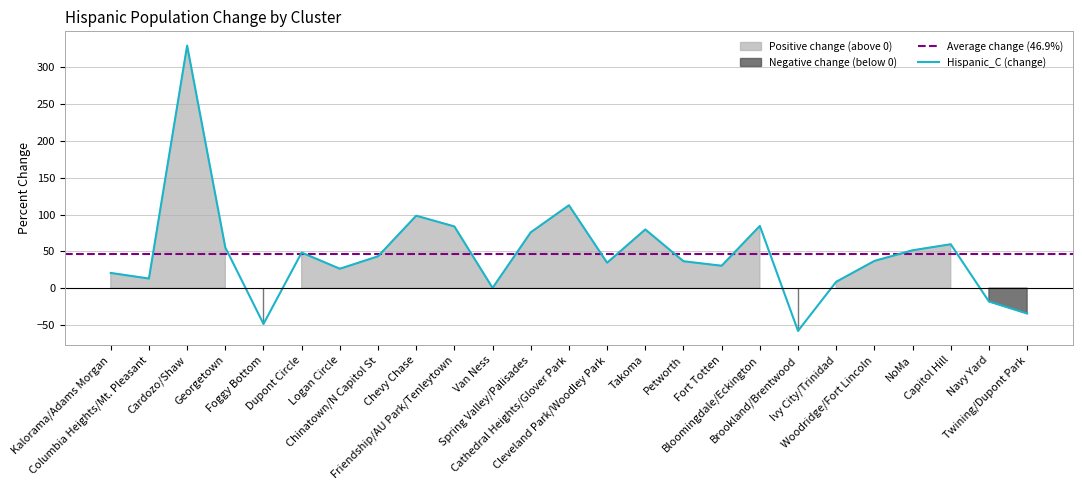

Reading left to right, transcribe all the data shown in this chart.

Hispanic_C: Kalorama/Adams Morgan=20.7	Columbia Heights/Mt. Pleasant=13.1	Cardozo/Shaw=329.7	Georgetown=55.4	Foggy Bottom=-48.6	Dupont Circle=48.4	Logan Circle=26.4	Chinatown/N Capitol St=43.3	Chevy Chase=98.5	Friendship/AU Park/Tenleytown=83.9	Van Ness=0.4	Spring Valley/Palisades=75.9	Cathedral Heights/Glover Park=112.7	Cleveland Park/Woodley Park=34.6	Takoma=79.8	Petworth=36.6	Fort Totten=30.5	Bloomingdale/Eckington=84.6	Brookland/Brentwood=-58.0	Ivy City/Trinidad=8.7	Woodridge/Fort Lincoln=37.0	NoMa=51.5	Capitol Hill=59.7	Navy Yard=-18.1	Twining/Dupont Park=-34.4
positive_fill: Kalorama/Adams Morgan=20.7	Columbia Heights/Mt. Pleasant=13.1	Cardozo/Shaw=329.7	Georgetown=55.4	Foggy Bottom=0.0	Dupont Circle=48.4	Logan Circle=26.4	Chinatown/N Capitol St=43.3	Chevy Chase=98.5	Friendship/AU Park/Tenleytown=83.9	Van Ness=0.4	Spring Valley/Palisades=75.9	Cathedral Heights/Glover Park=112.7	Cleveland Park/Woodley Park=34.6	Takoma=79.8	Petworth=36.6	Fort Totten=30.5	Bloomingdale/Eckington=84.6	Brookland/Brentwood=0.0	Ivy City/Trinidad=8.7	Woodridge/Fort Lincoln=37.0	NoMa=51.5	Capitol Hill=59.7	Navy Yard=0.0	Twining/Dupont Park=0.0
negative_fill: Kalorama/Adams Morgan=0.0	Columbia Heights/Mt. Pleasant=0.0	Cardozo/Shaw=0.0	Georgetown=0.0	Foggy Bottom=-48.6	Dupont Circle=0.0	Logan Circle=0.0	Chinatown/N Capitol St=0.0	Chevy Chase=0.0	Friendship/AU Park/Tenleytown=0.0	Van Ness=0.0	Spring Valley/Palisades=0.0	Cathedral Heights/Glover Park=0.0	Cleveland Park/Woodley Park=0.0	Takoma=0.0	Petworth=0.0	Fort Totten=0.0	Bloomingdale/Eckington=0.0	Brookland/Brentwood=-58.0	Ivy City/Trinidad=0.0	Woodridge/Fort Lincoln=0.0	NoMa=0.0	Capitol Hill=0.0	Navy Yard=-18.1	Twining/Dupont Park=-34.4